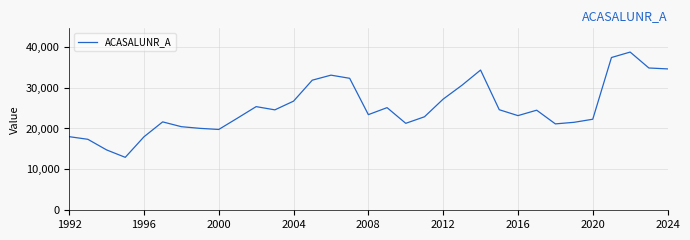

What is the difference between the second highest and minimum values?

24412